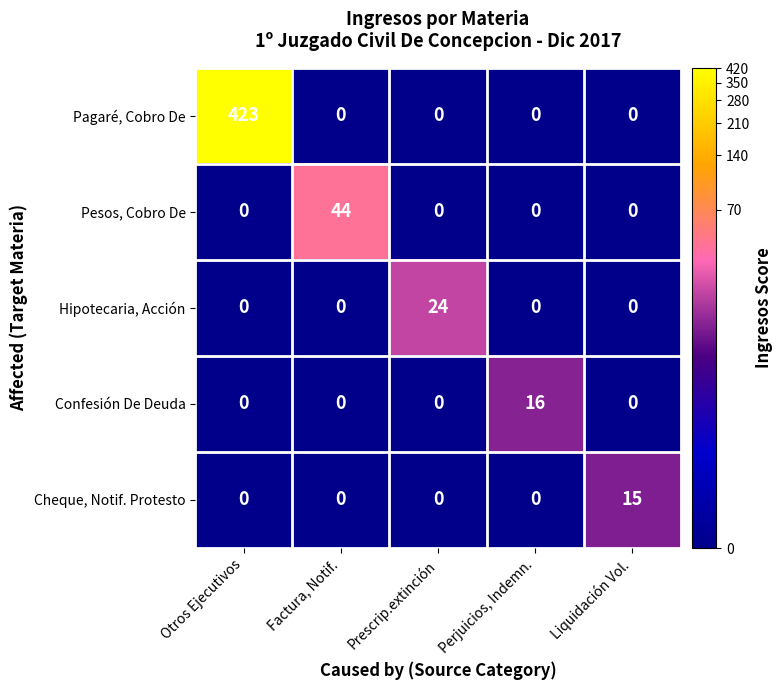

List the series in order of their peak value, lowest first.

Cheque, Notif. Protesto, Confesión De Deuda, Hipotecaria, Acción, Pesos, Cobro De, Pagaré, Cobro De